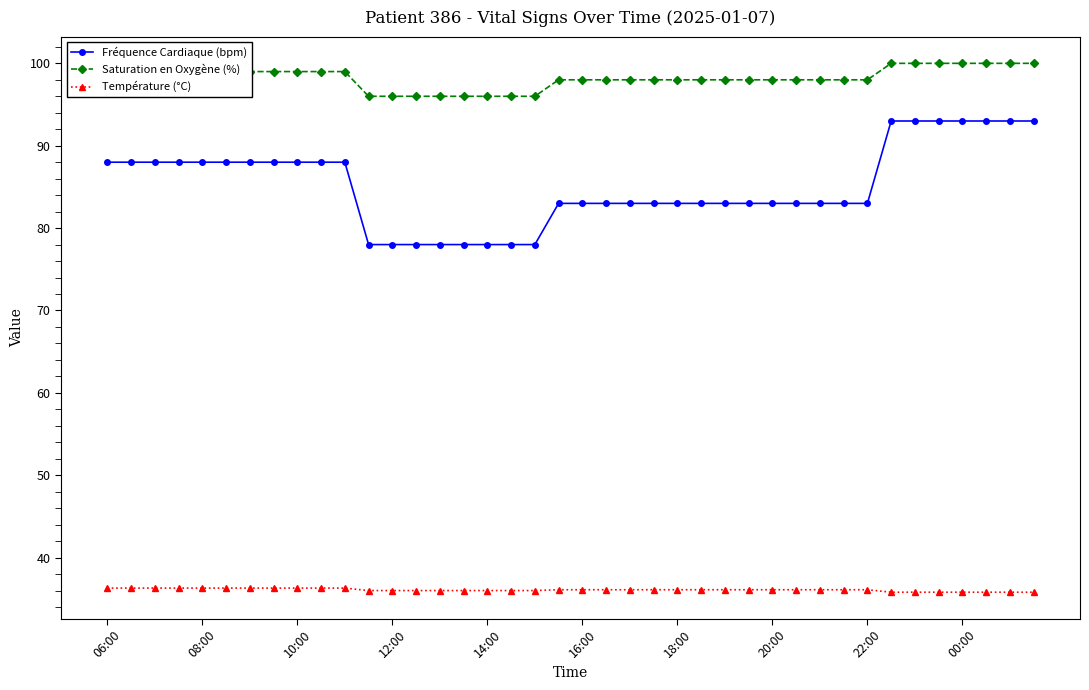

Which series has the largest range (max minus min)?

Fréquence Cardiaque (bpm)